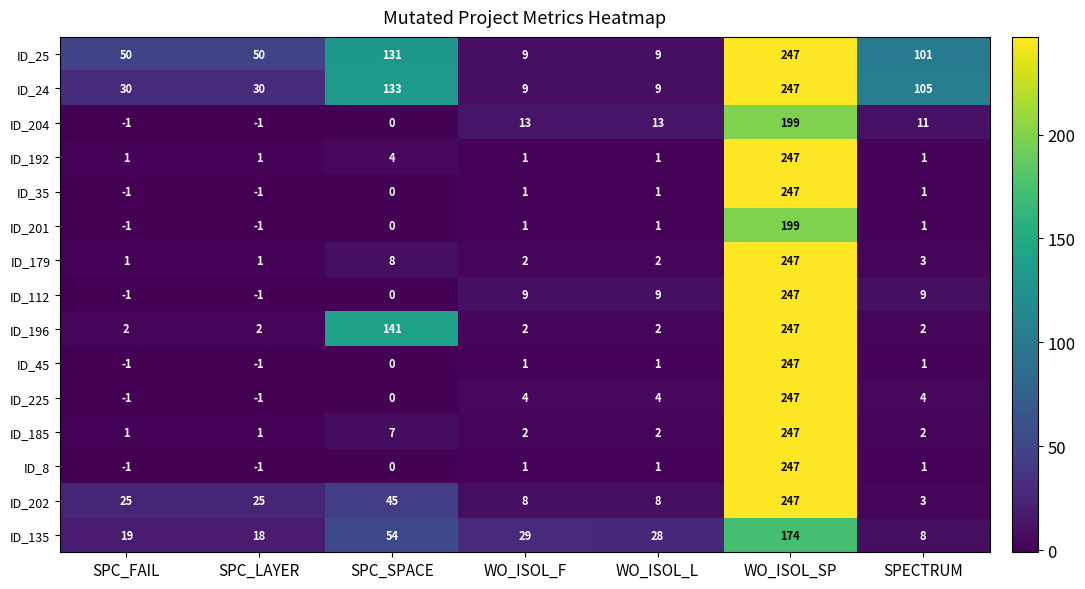

What is the difference between the maximum and minimum values in the ID_45 series?

248